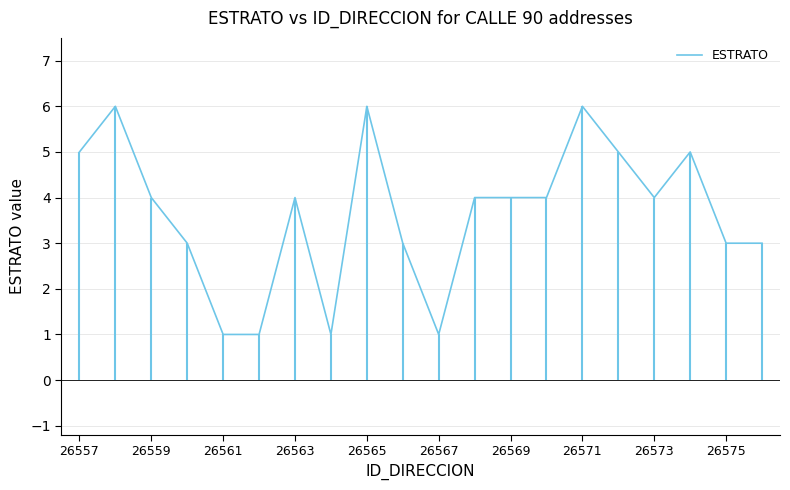

What is the greatest value displayed?

6